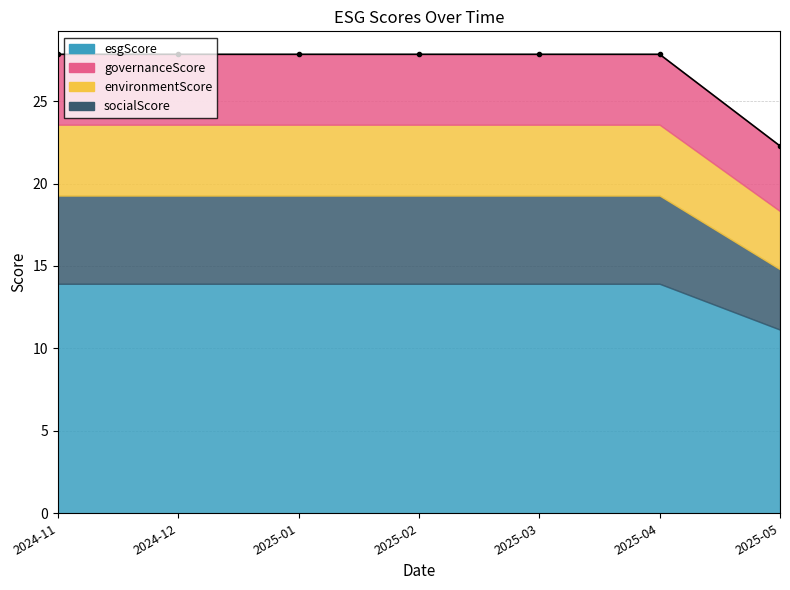

How many data points in socialScore are above 5?

6